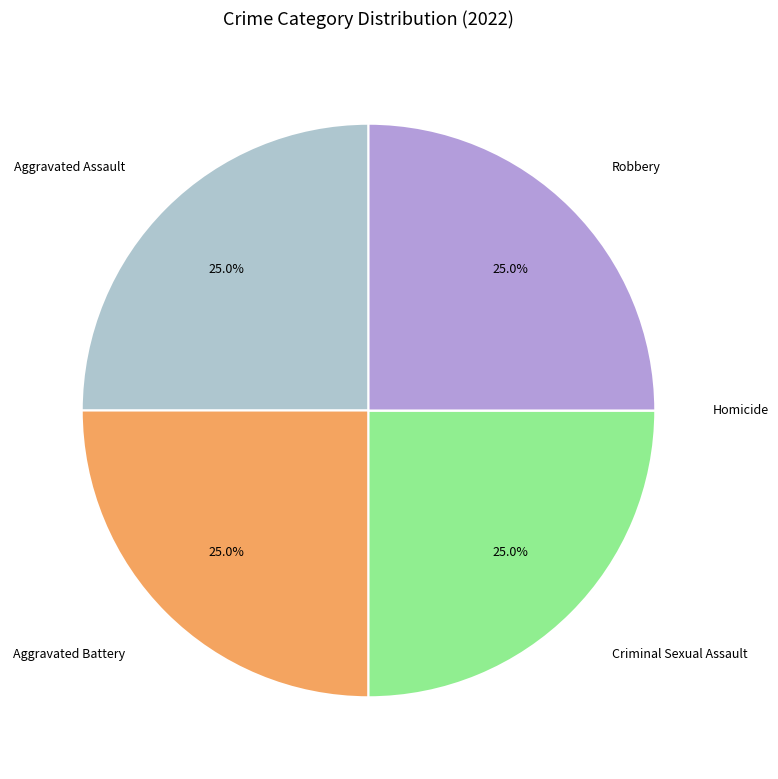

To the nearest percent, what portion does Criminal Sexual Assault represent?

25%